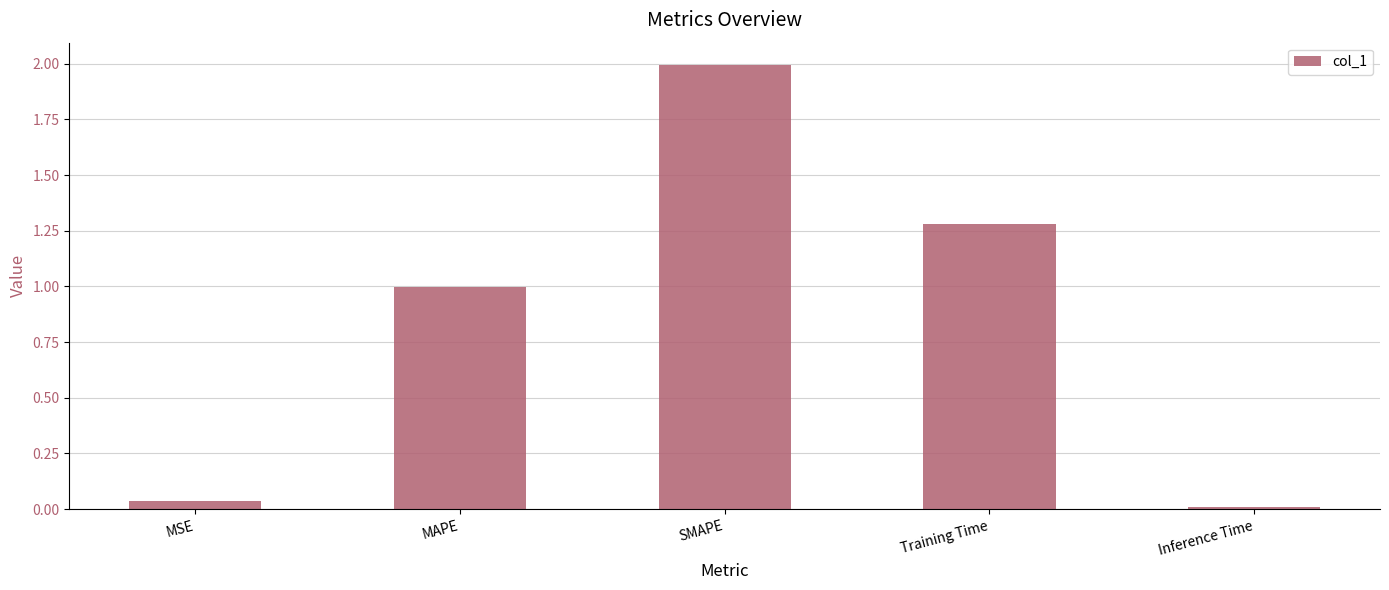

How many series are shown in this chart?

1